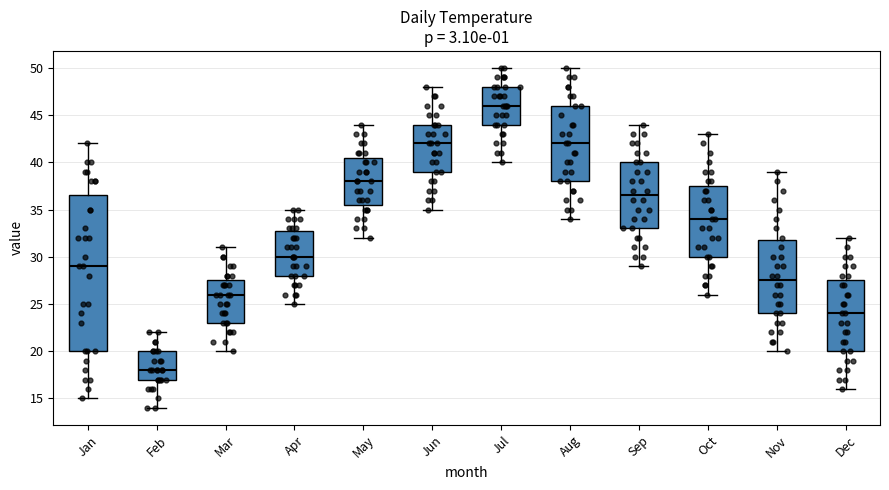

Where is the lower edge of the box for Jan on the y-axis? The values are not printed on the chart, so give them approximately, as read against the axis.

20.0